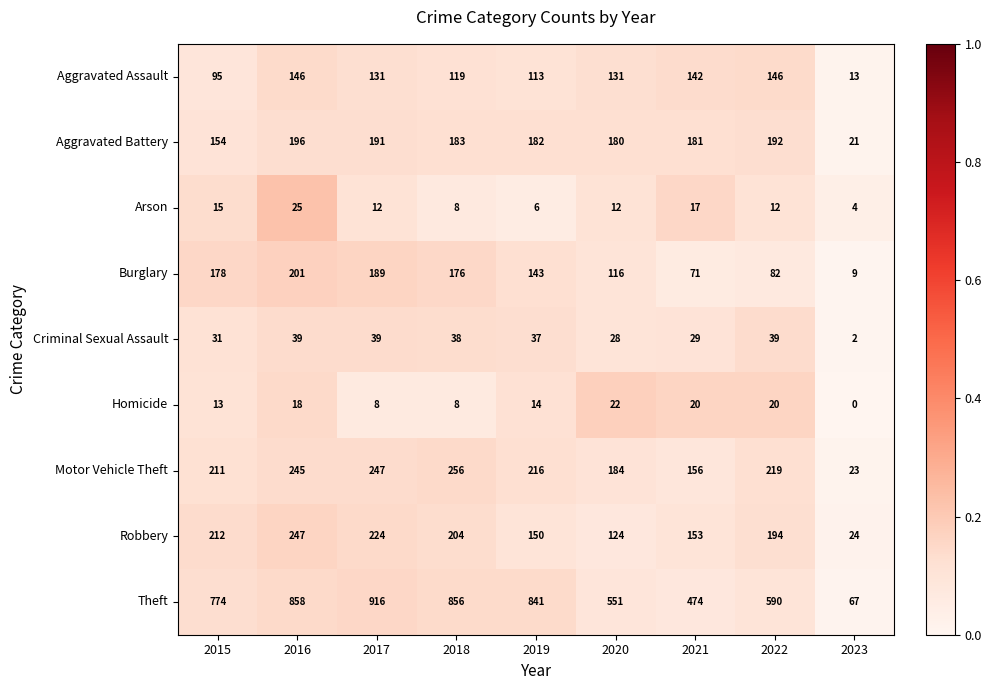

At which category is the sum across all series the highest?

2016